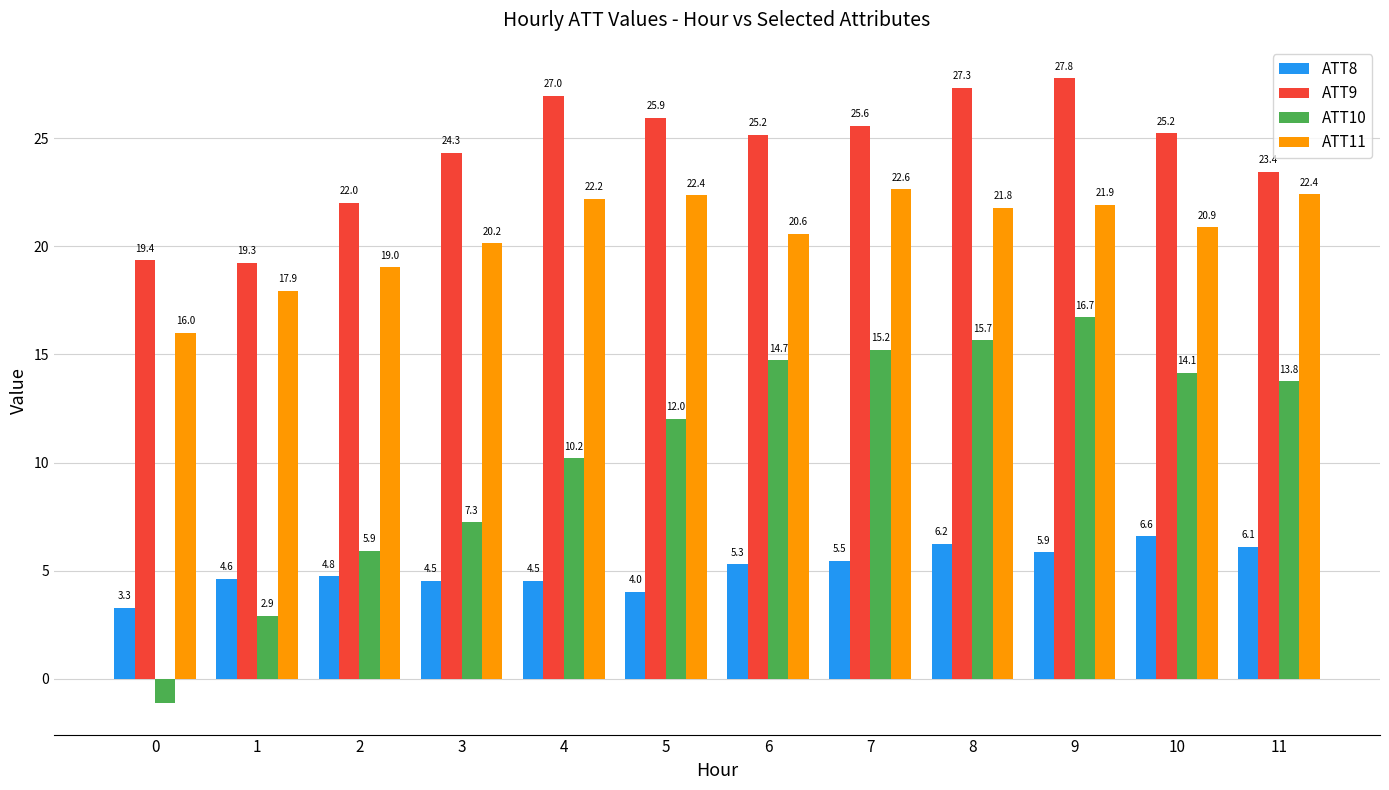

What is the difference between the second highest and second lowest values in the ATT11 series?

4.5